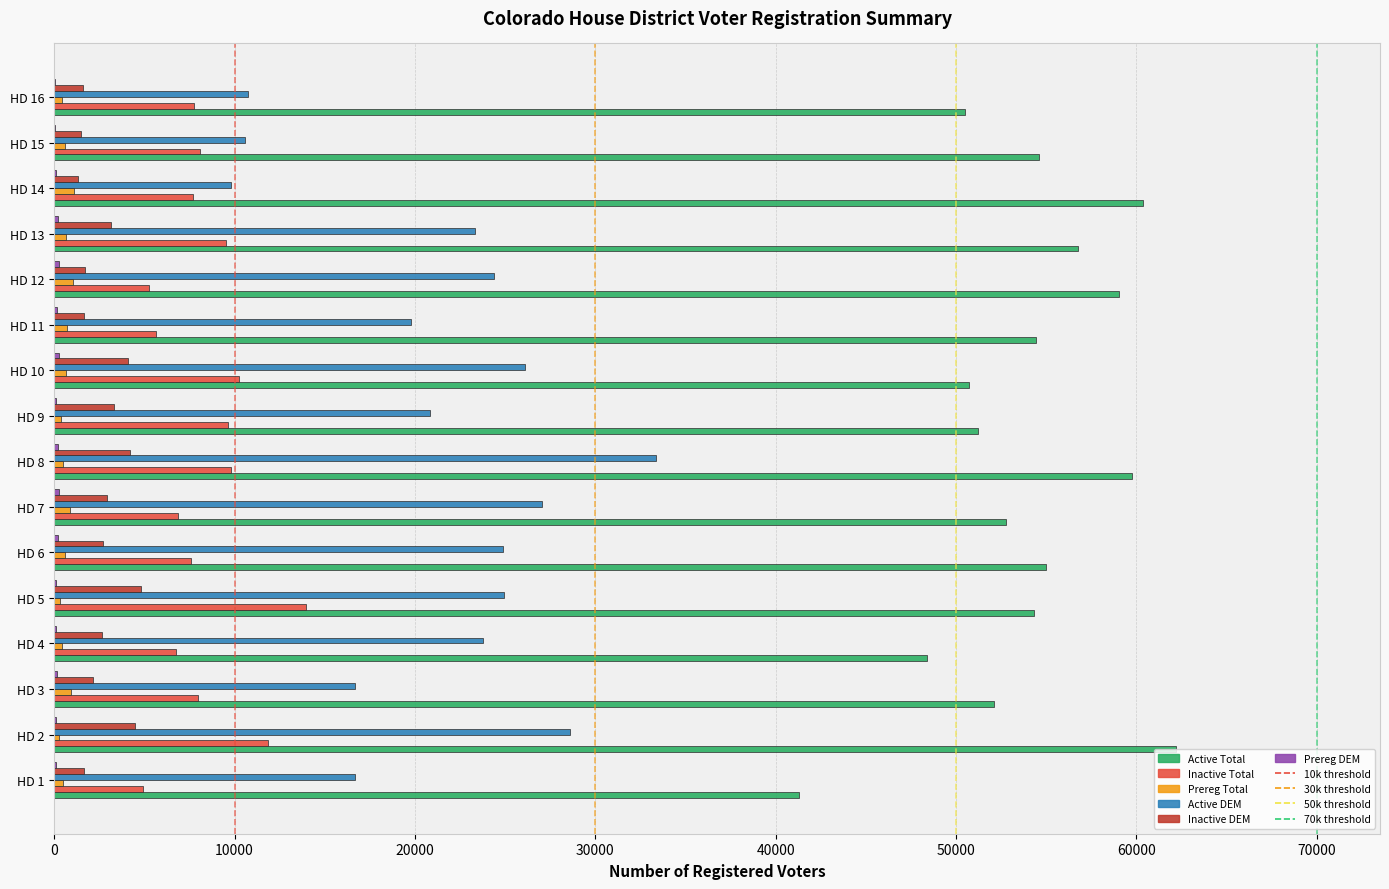

The value of Active DEM at HD 15 is 10561. True or false?

True